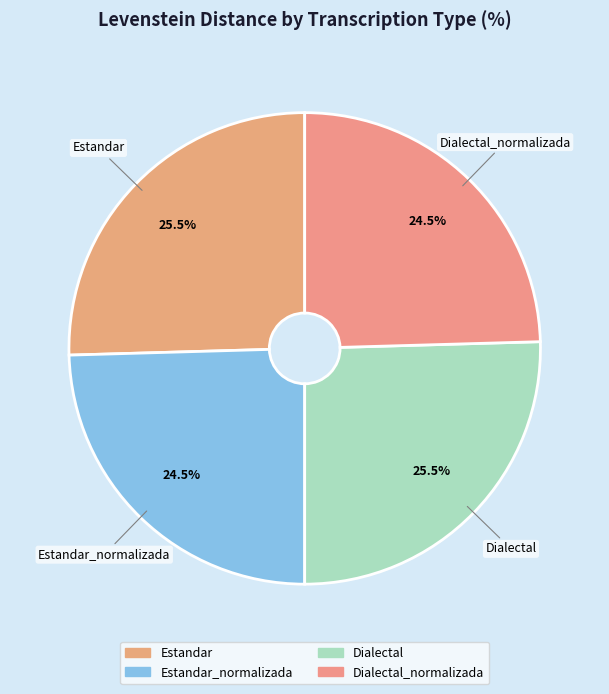

Is there any slice that represents more than half of the pie?

No